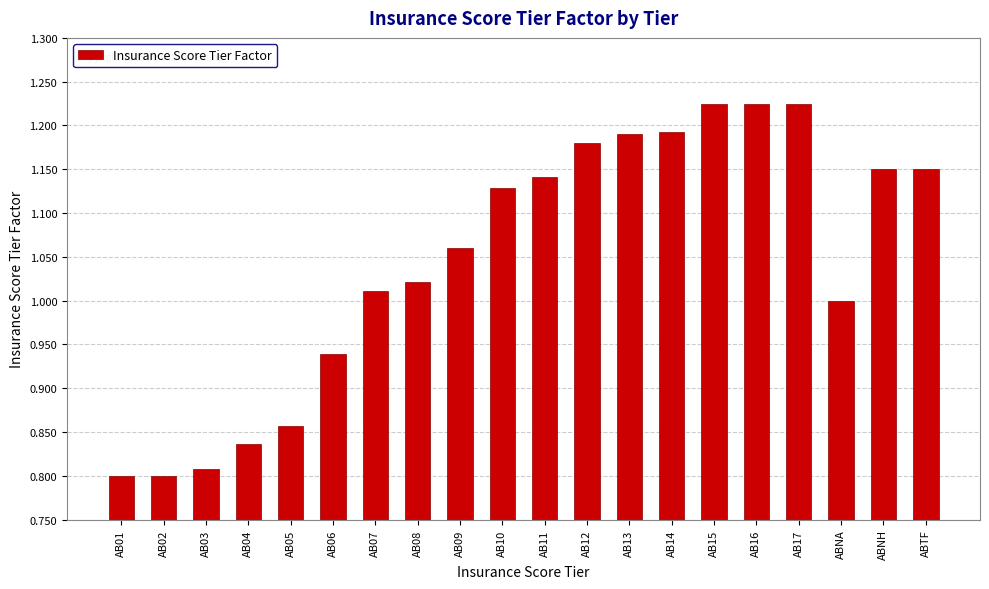

Where does the data first go above 1?

AB07